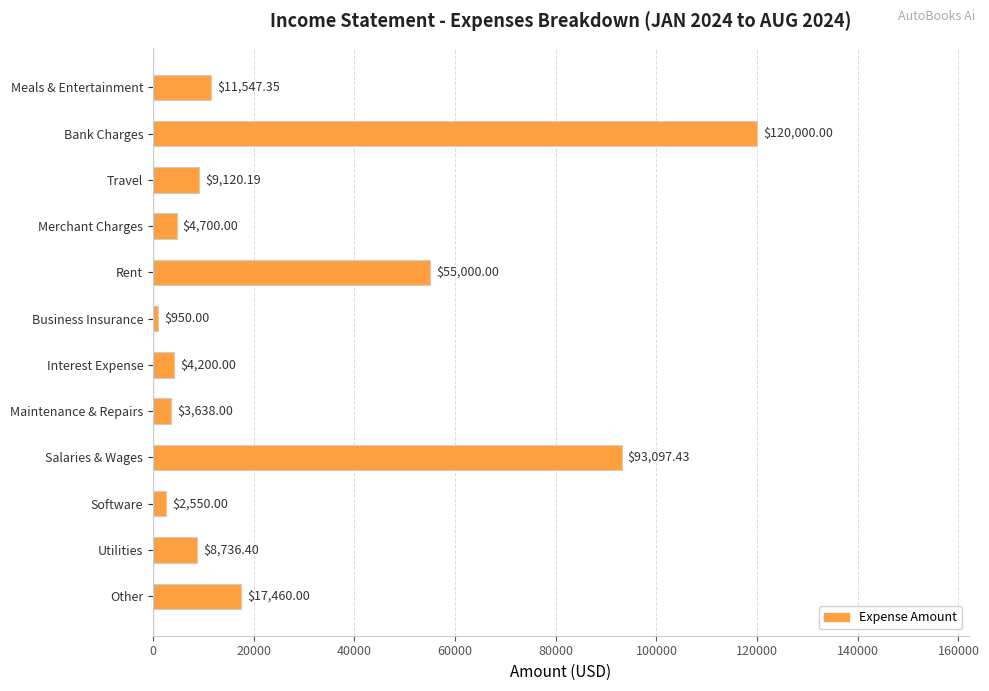

What is the greatest value displayed?

120000.0